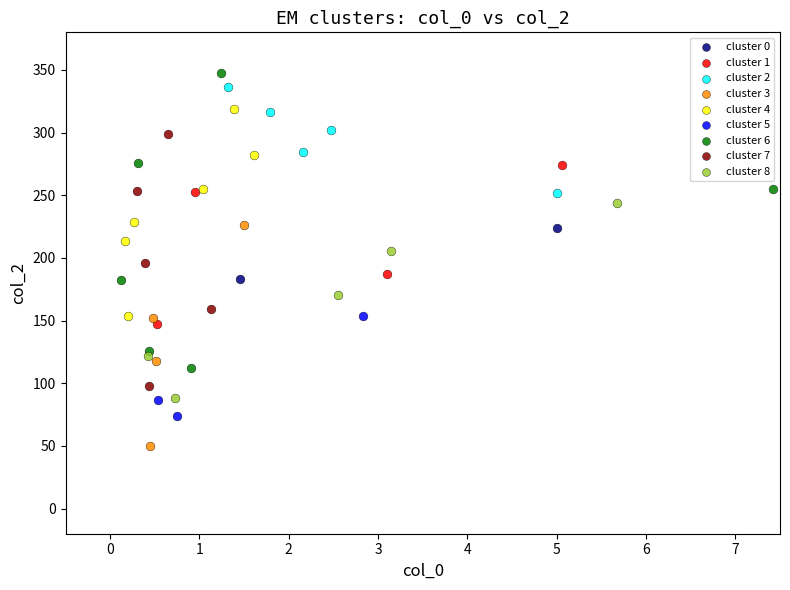

Which series contains the highest Y value?

cluster 6